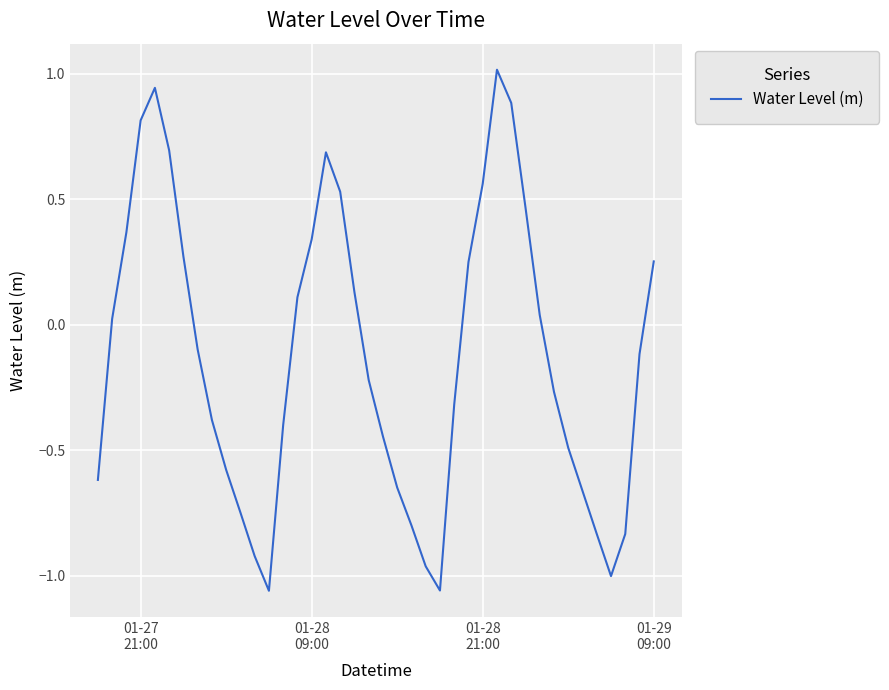

What is the maximum value shown in the chart?

1.0